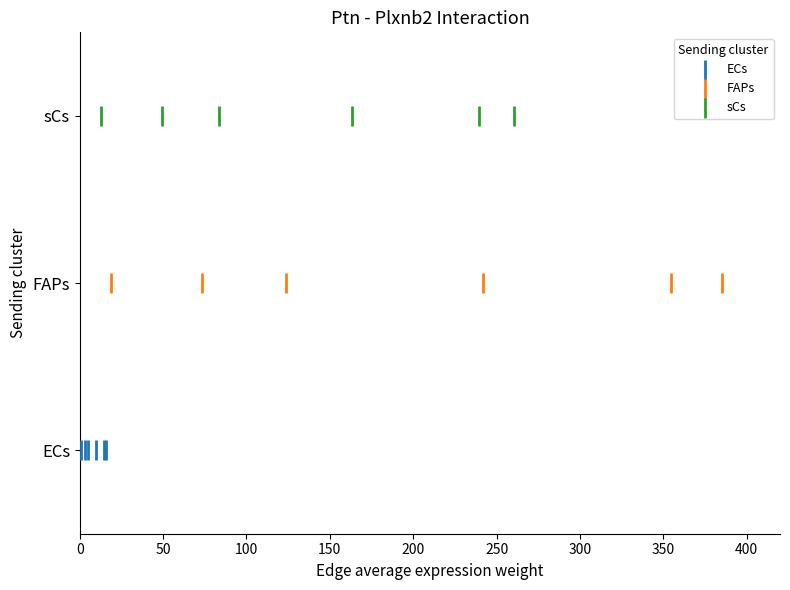

Which series reaches the minimum Y coordinate?

ECs